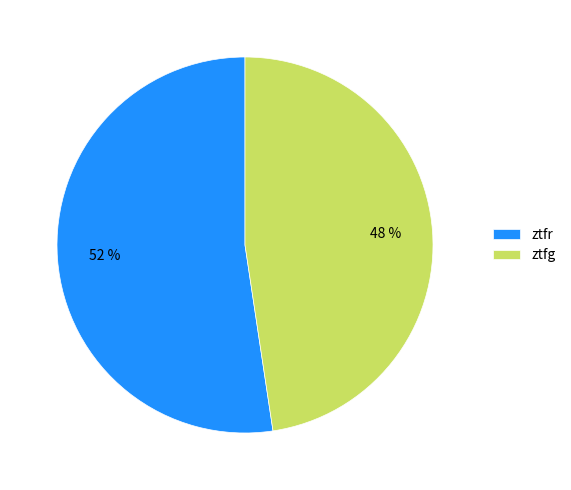

The ztfr slice represents 52% of the pie. True or false?

True